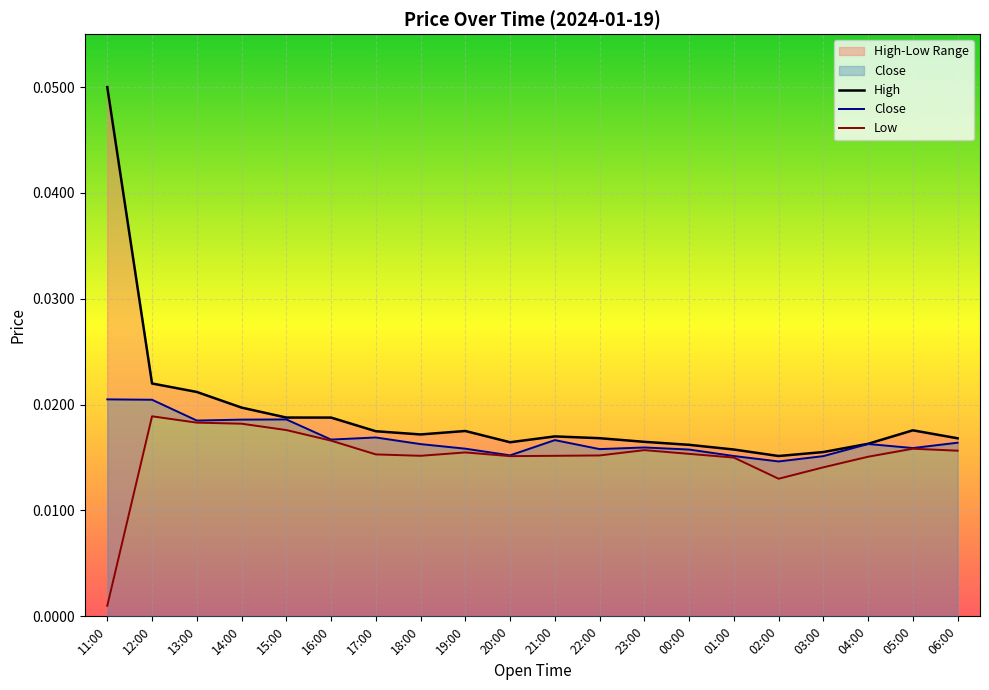

How many series are shown in this chart?

3